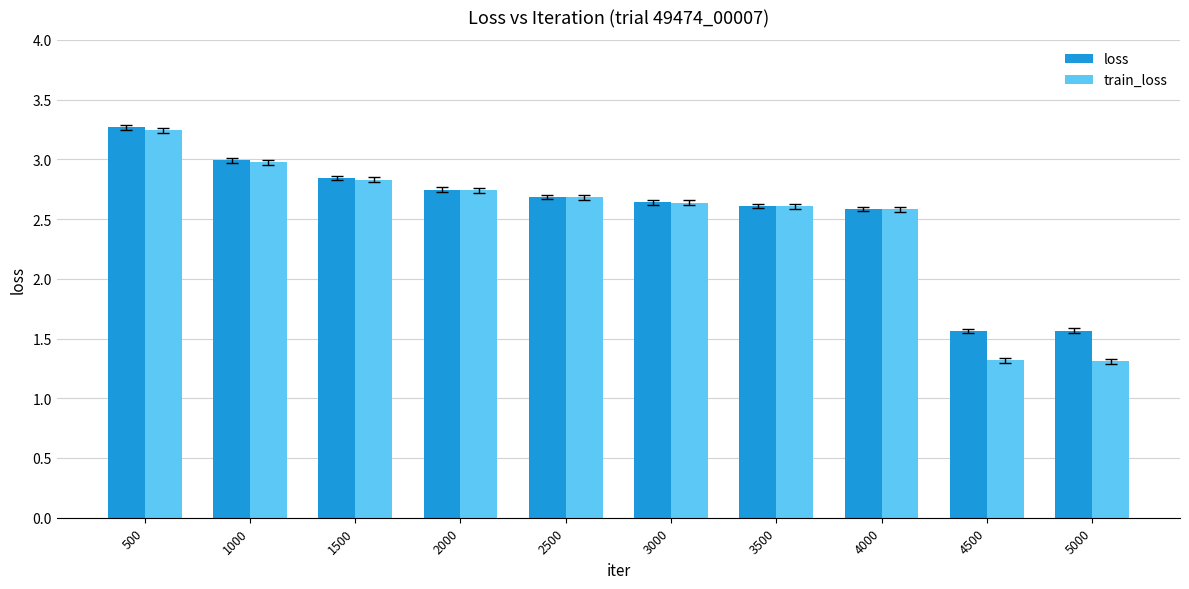

How many groups of bars are there?

10